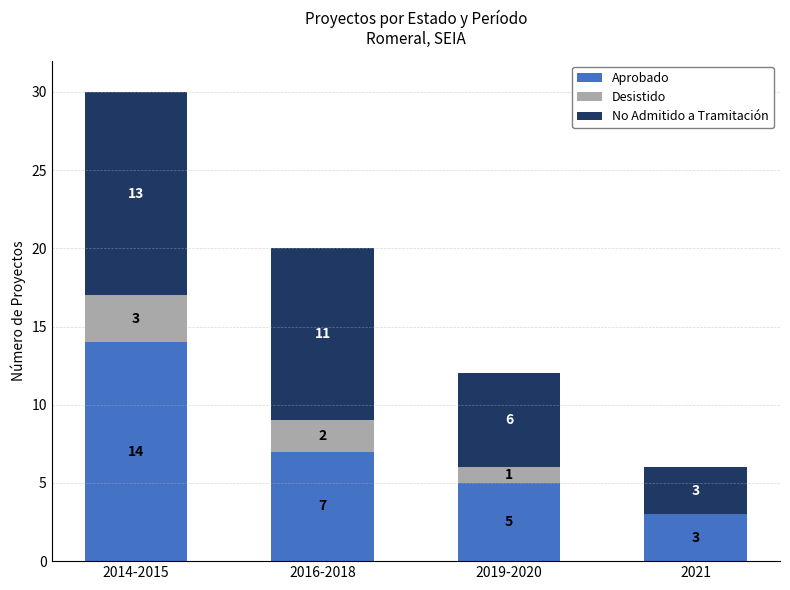

What is the sum of all Aprobado values?

29